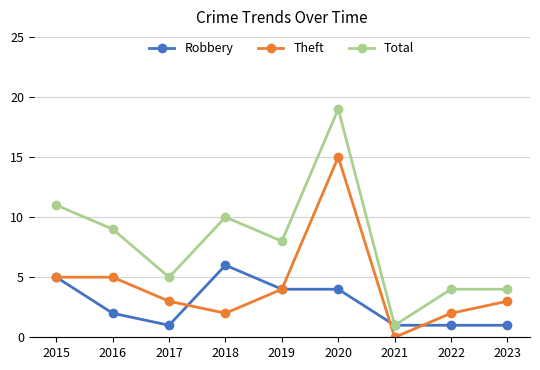

List the series in order of their overall mean, lowest first.

Robbery, Theft, Total